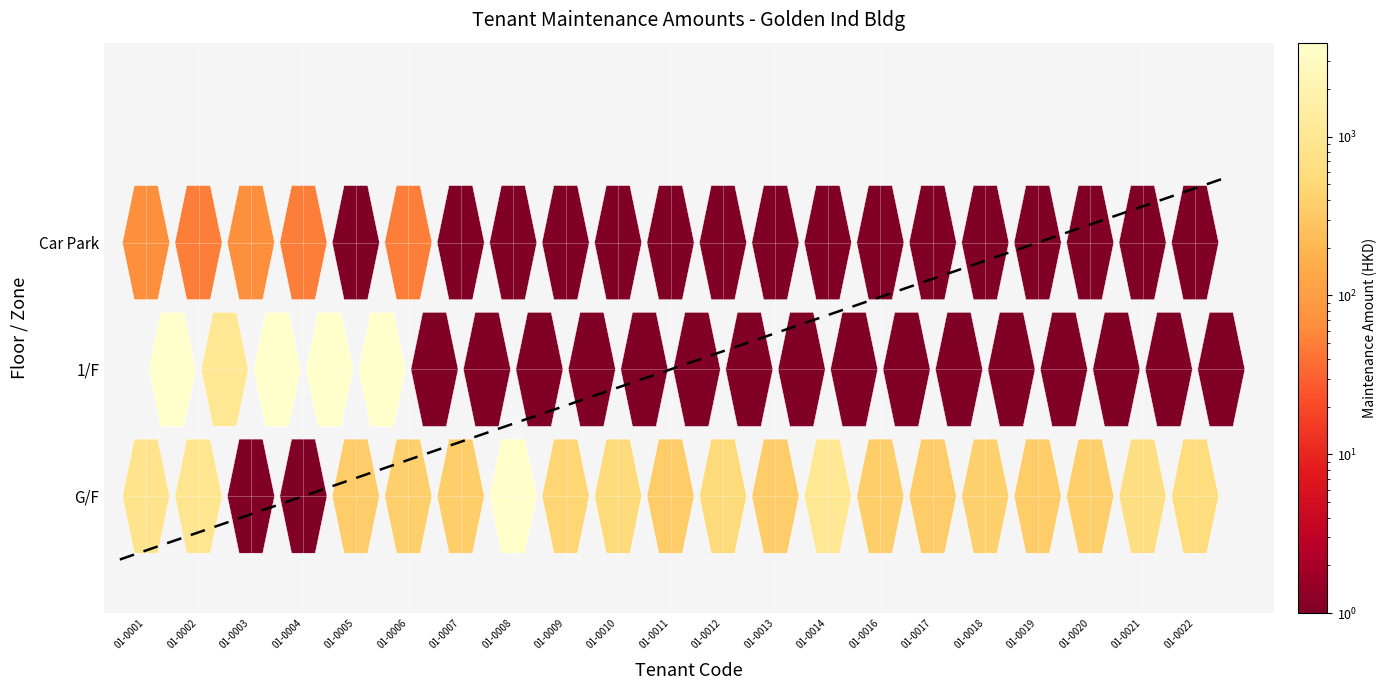

Which series changed the most between 01-0005 and 01-0008?

1/F